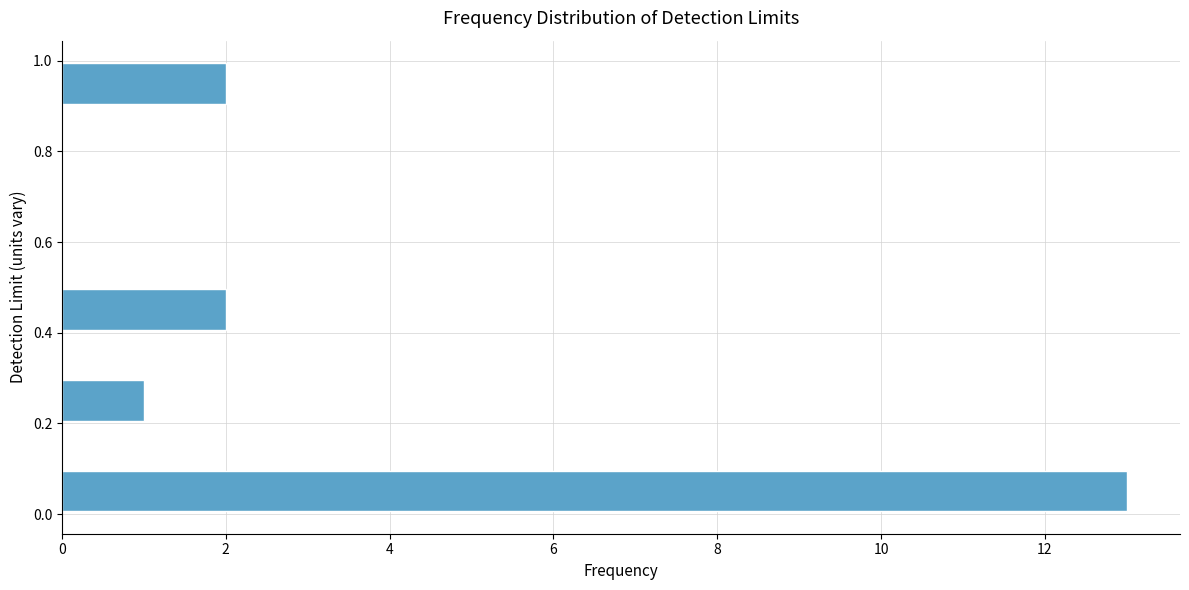

Reading bottom to top, transcribe this chart: for each bar, give the range it covers on the y-axis and its length. Neither the bar edges nor the lengths are printed on the chart, so give them approximately, as read against the axes.

0.0 to 0.1: 13
0.1 to 0.2: 0
0.2 to 0.3: 1
0.3 to 0.4: 0
0.4 to 0.5: 2
0.5 to 0.6: 0
0.6 to 0.7: 0
0.7 to 0.8: 0
0.8 to 0.9: 0
0.9 to 1.0: 2